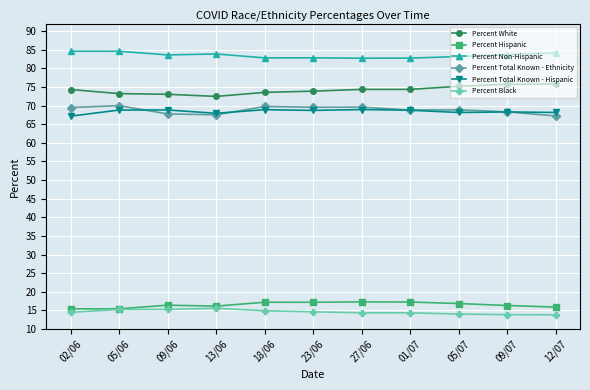

True or false: Percent Total Known - Ethnicity and Percent Hispanic cross at least once.

False